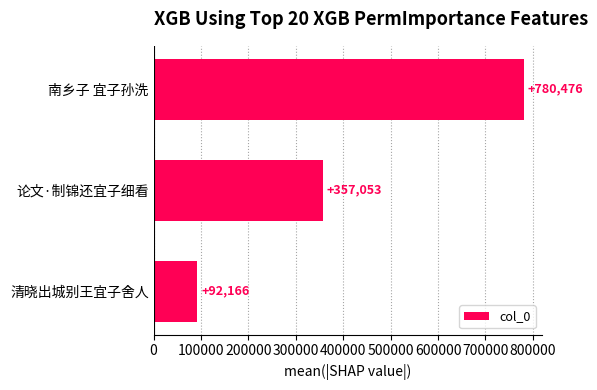

Which category has the highest value across all series?

南乡子 宜子孙洗